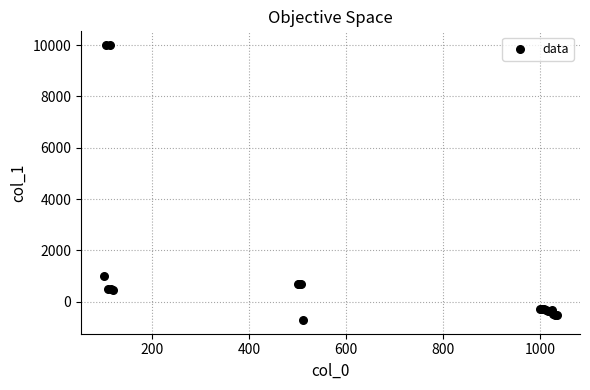

What Y value in the scatter plot is closest to 4646?

1000